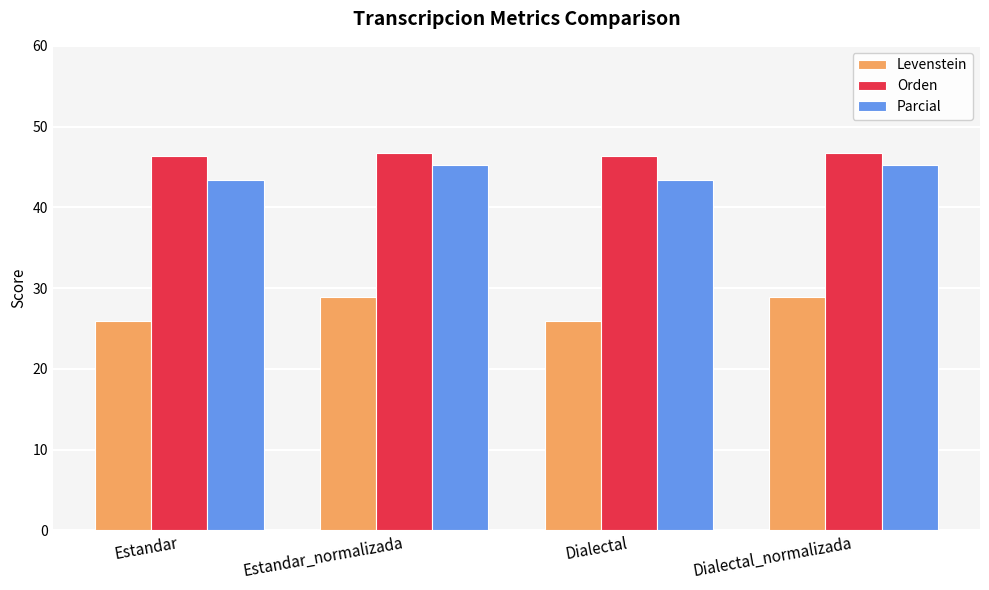

Which series has the largest total across all categories?

Orden